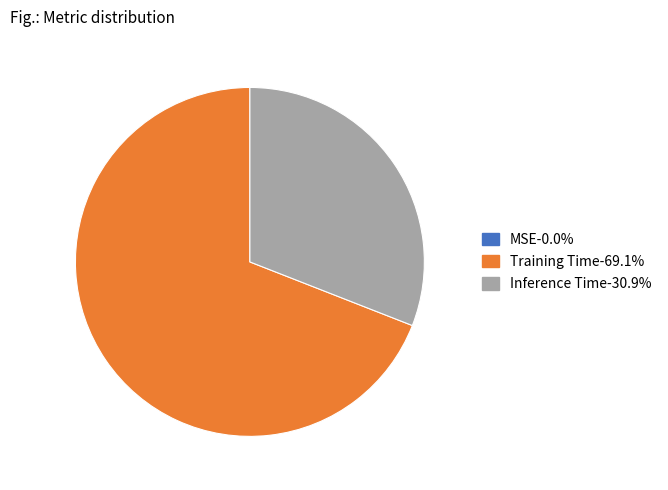

Which slice is the largest?

Training Time